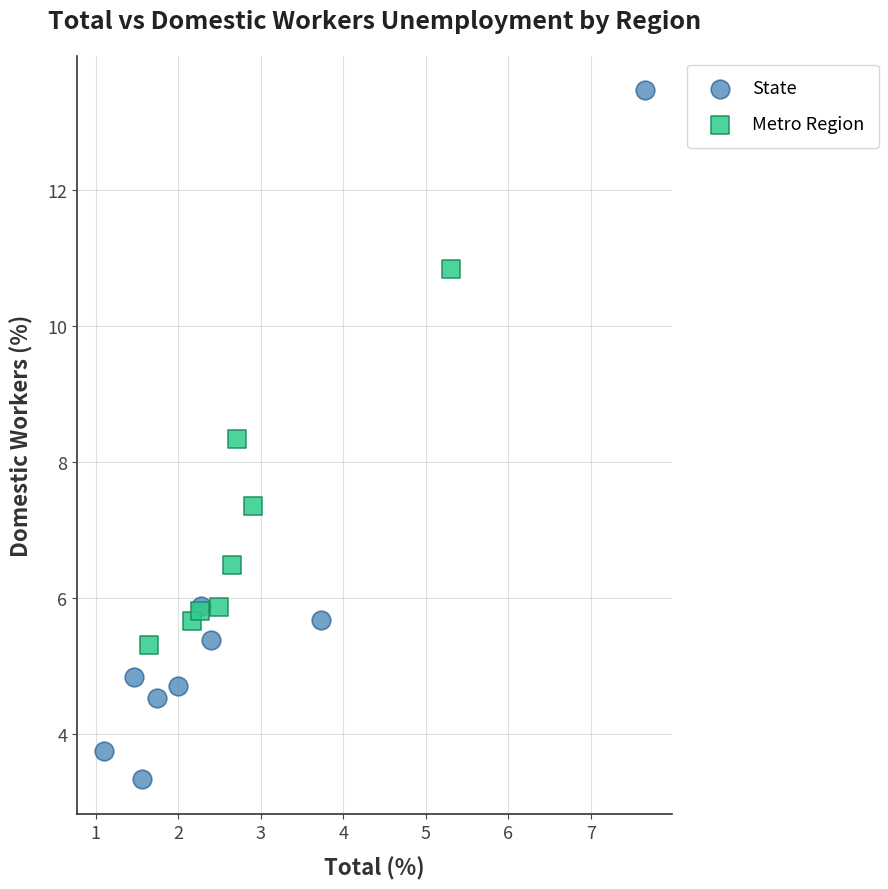

Which series has the largest Y range (max minus min)?

State